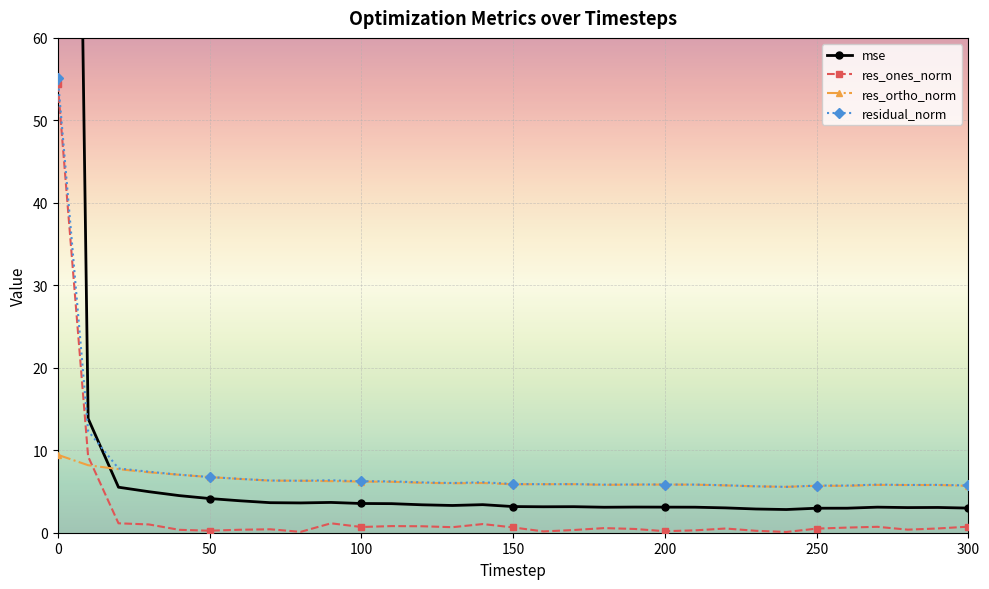

True or false: residual_norm has more than 1 points higher than both neighbors.

True